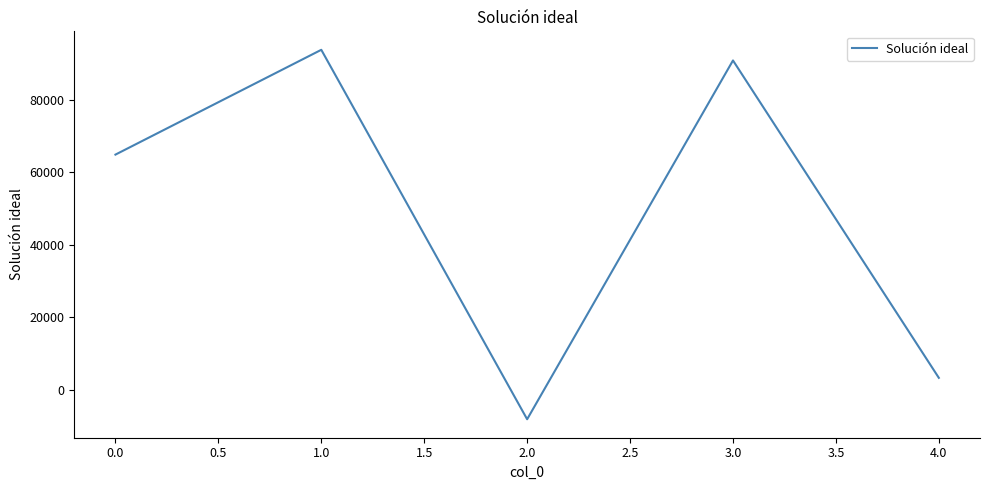

Reading left to right, extract all data points from this chart.

64911.6	93870.5	-8220.5	90927.3	3222.8